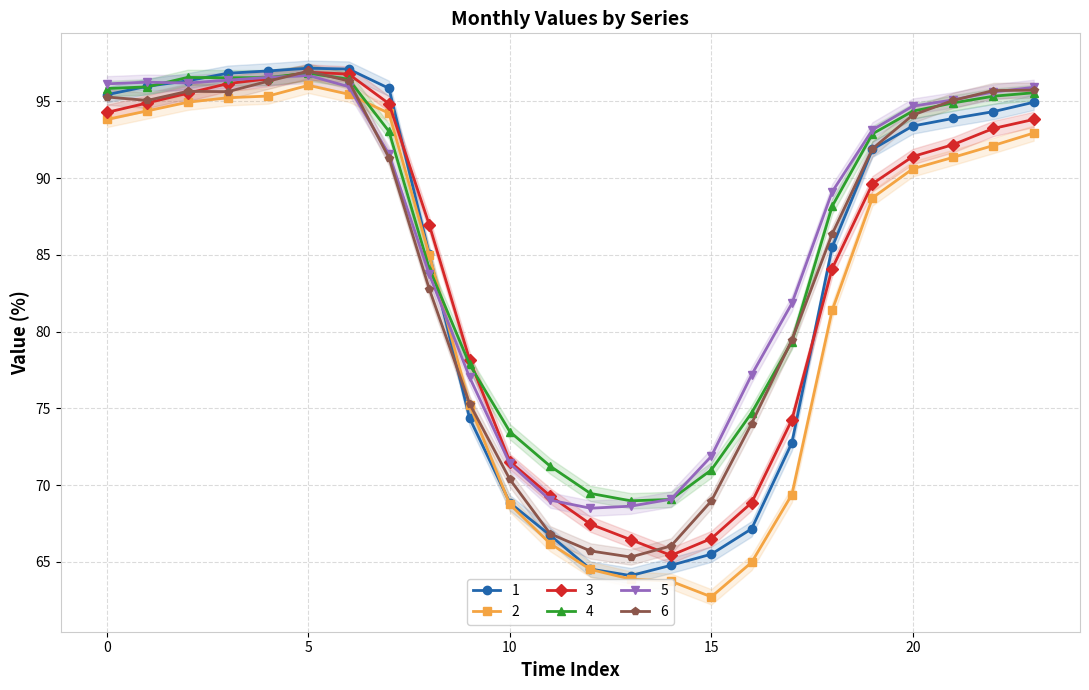

Which label corresponds to the largest value in the chart?

5